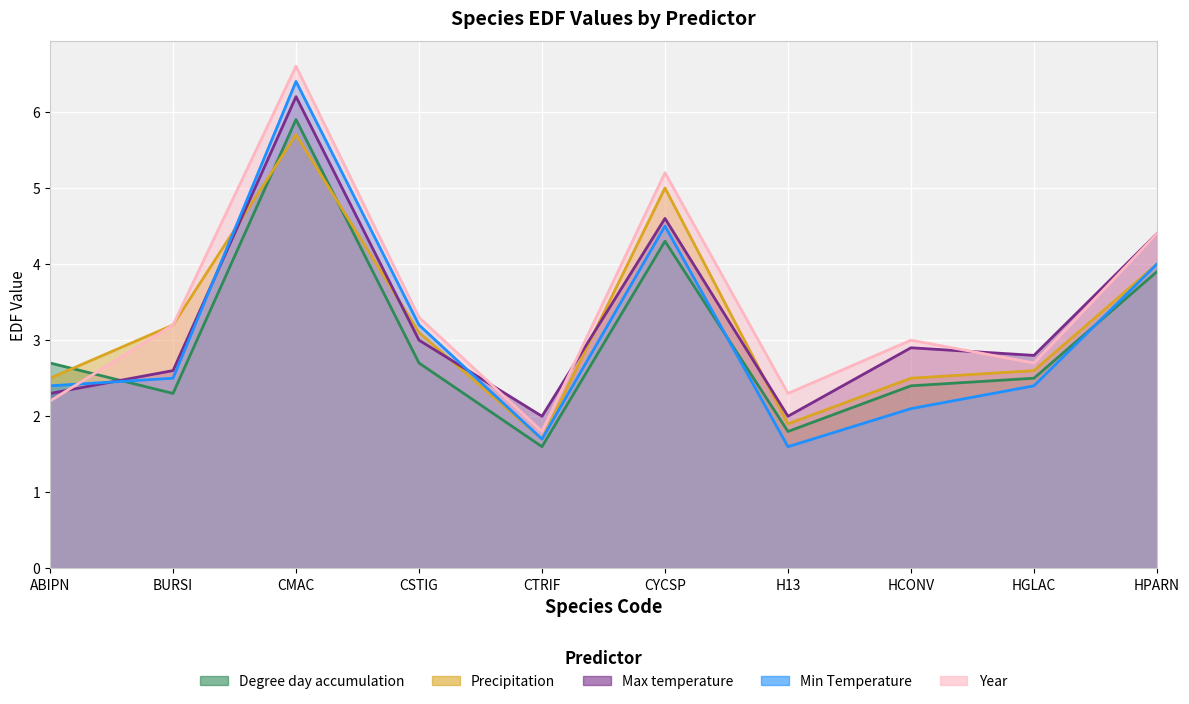

True or false: Year has more than 1 points higher than both neighbors.

True